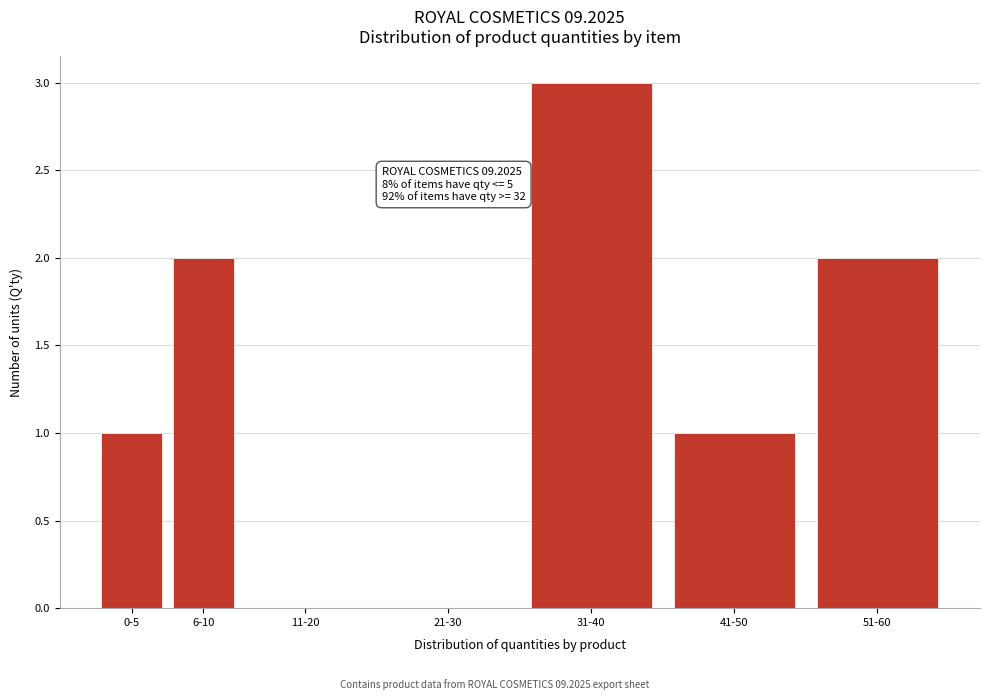

Reading left to right, transcribe all the data shown in this chart.

0-5=1	6-10=2	11-20=0	21-30=0	31-40=3	41-50=1	51-60=2